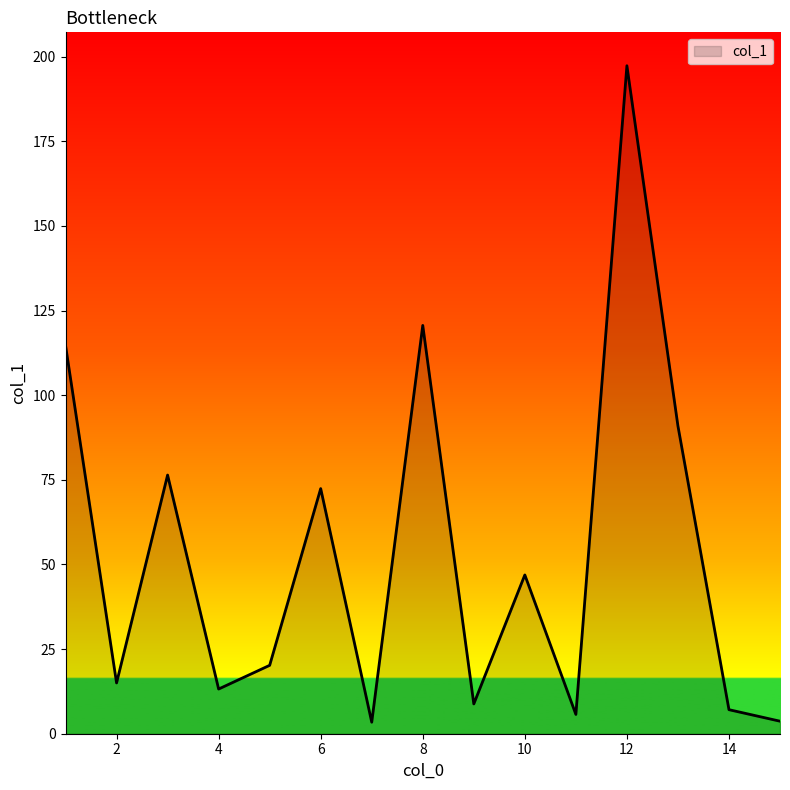

What is the maximum value shown in the chart?

197.3